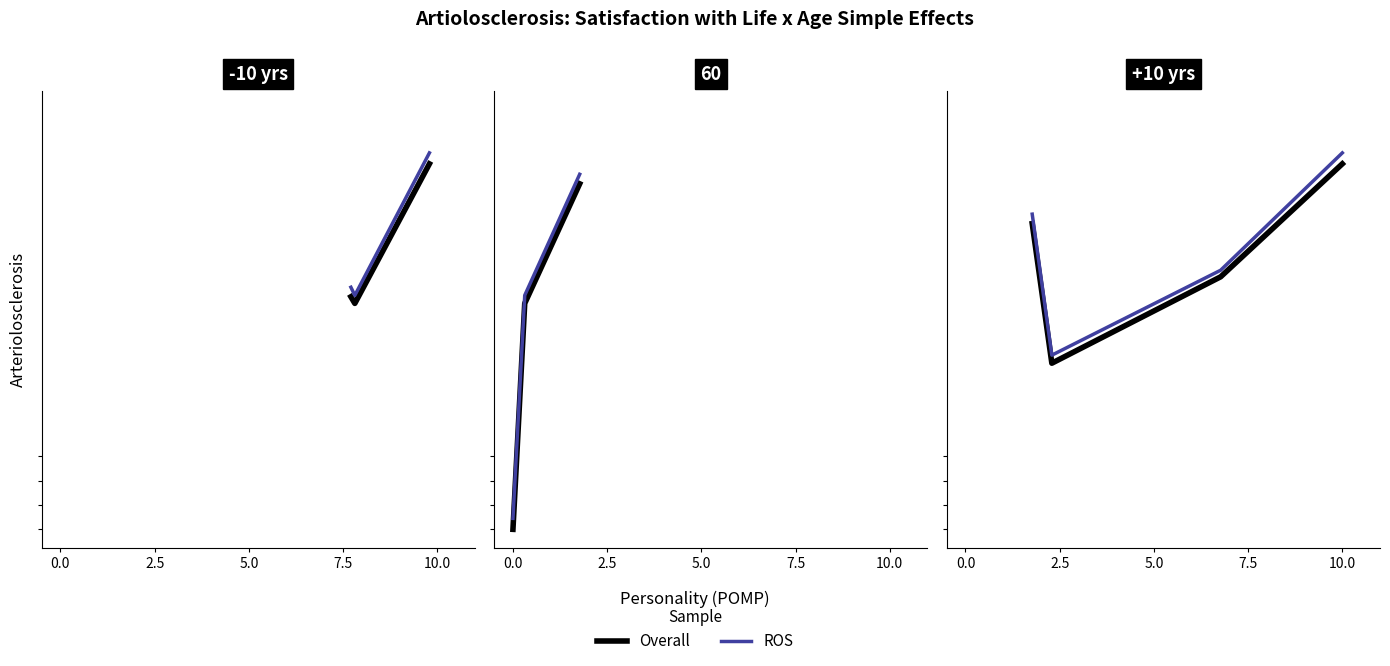

True or false: Overall has more than 2 points higher than both neighbors.

False